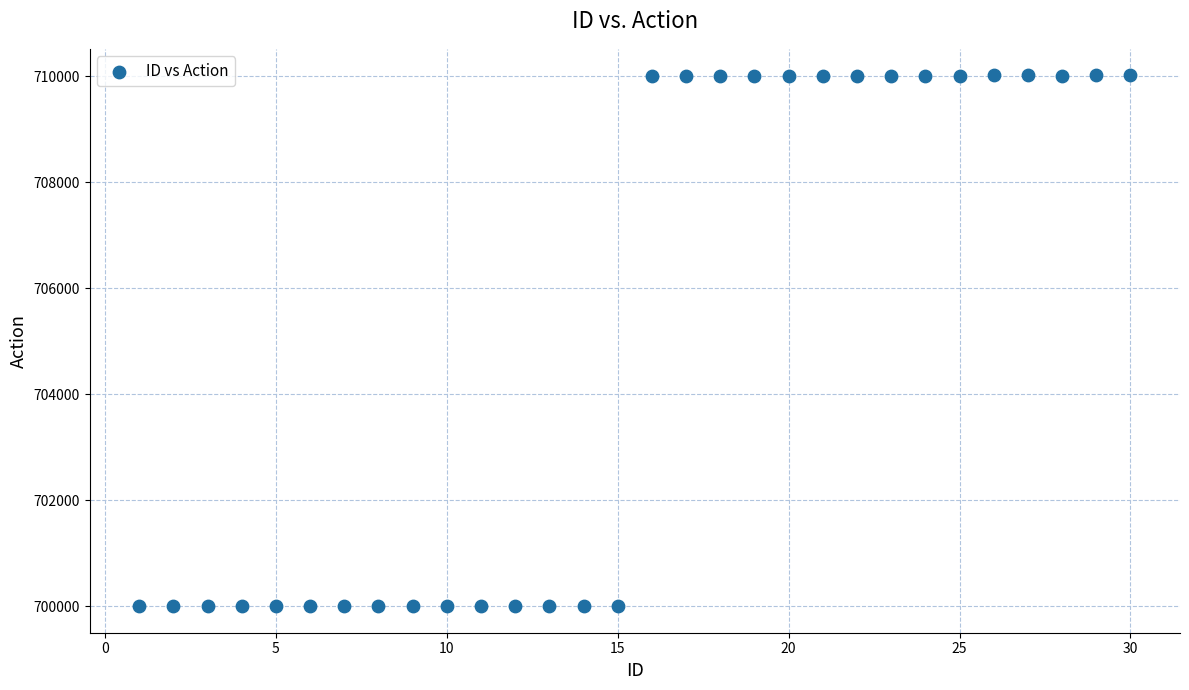

What is the range of Y values (max minus min)?

10011